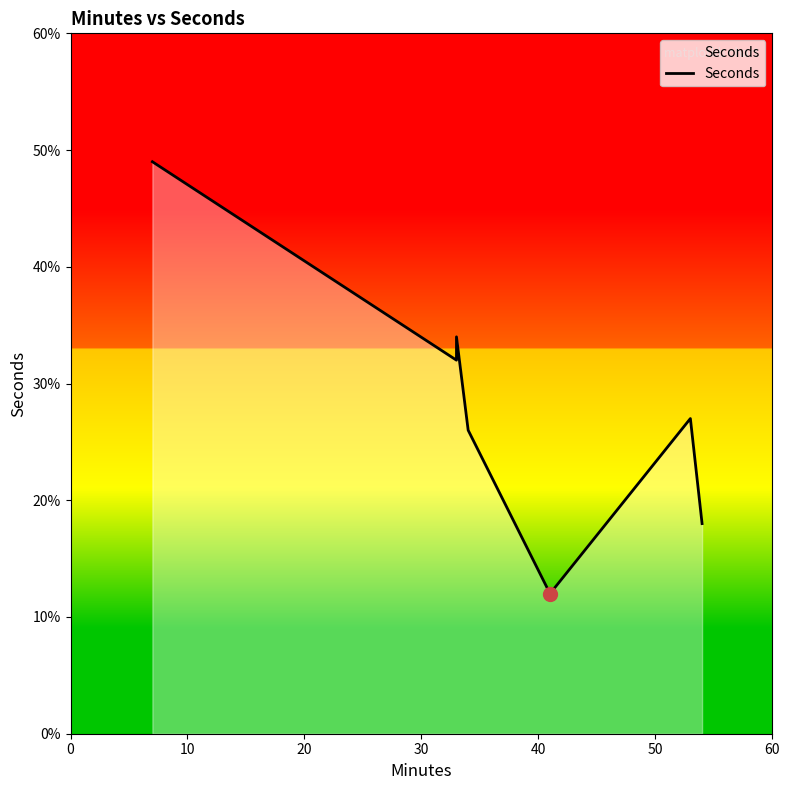

What is the average value?

28